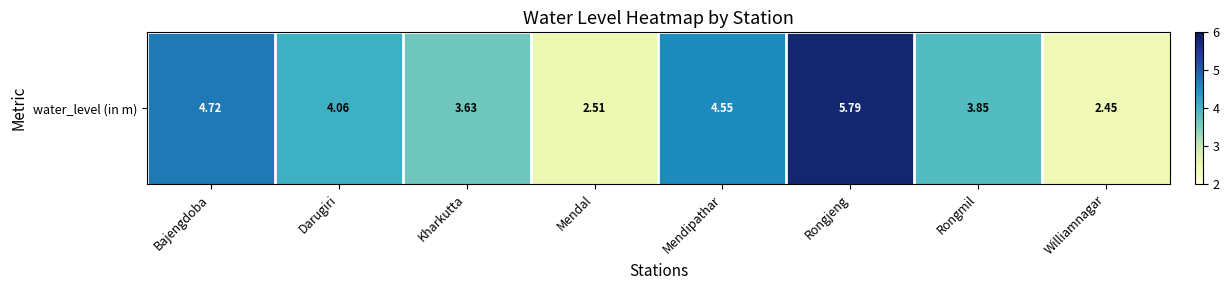

What is the ratio of the value at Rongmil to the value at Kharkutta?

1.1